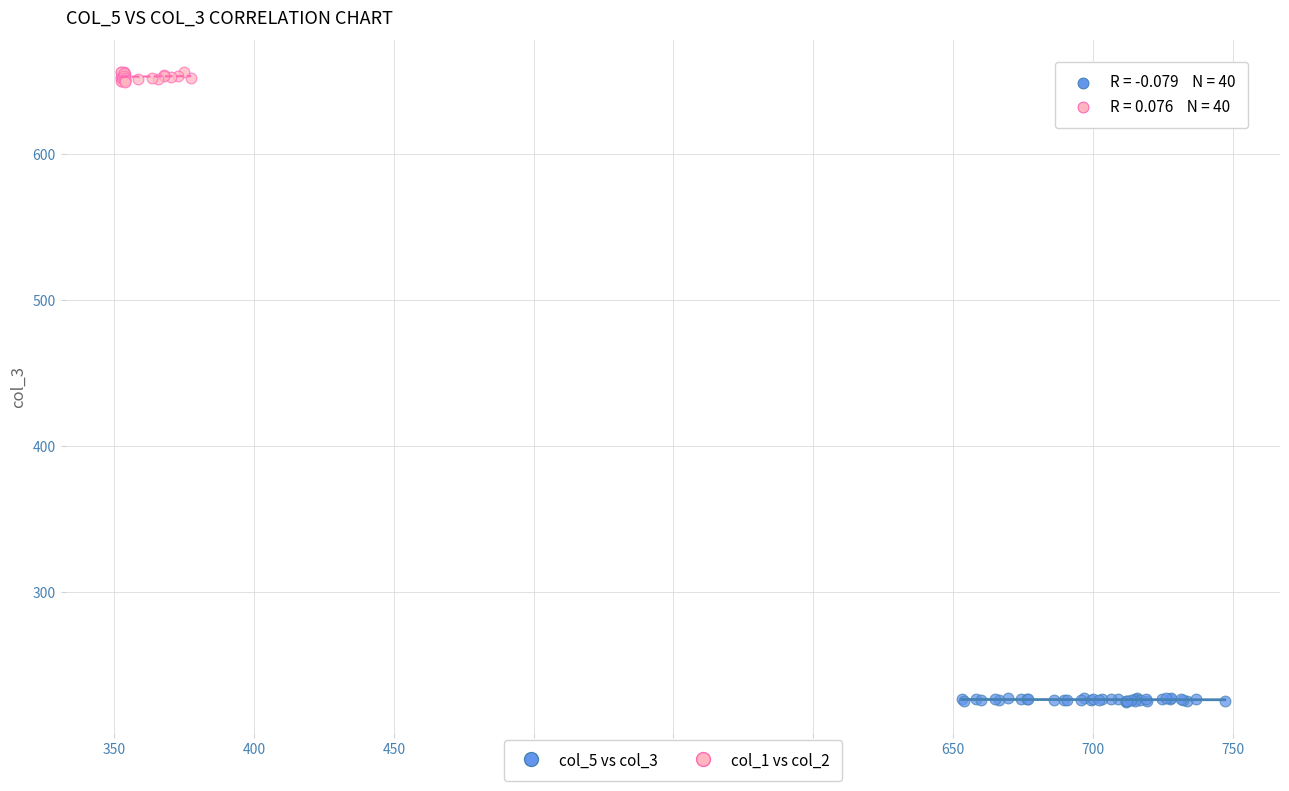

Which series contains the lowest Y value?

col_5 vs col_3